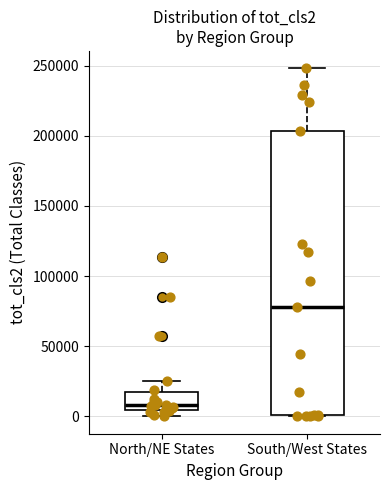

Which box has the highest median line?

South/West States